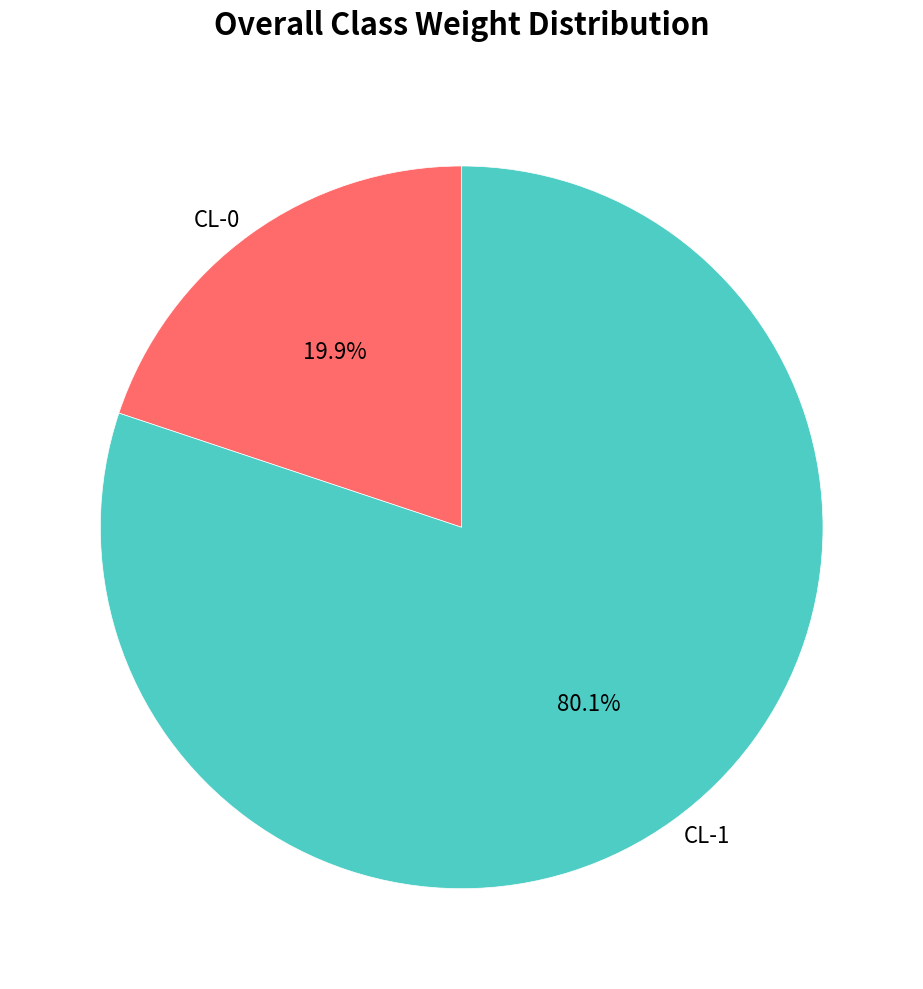

To the nearest percent, what is the combined percentage of CL-1 and CL-0?

100%